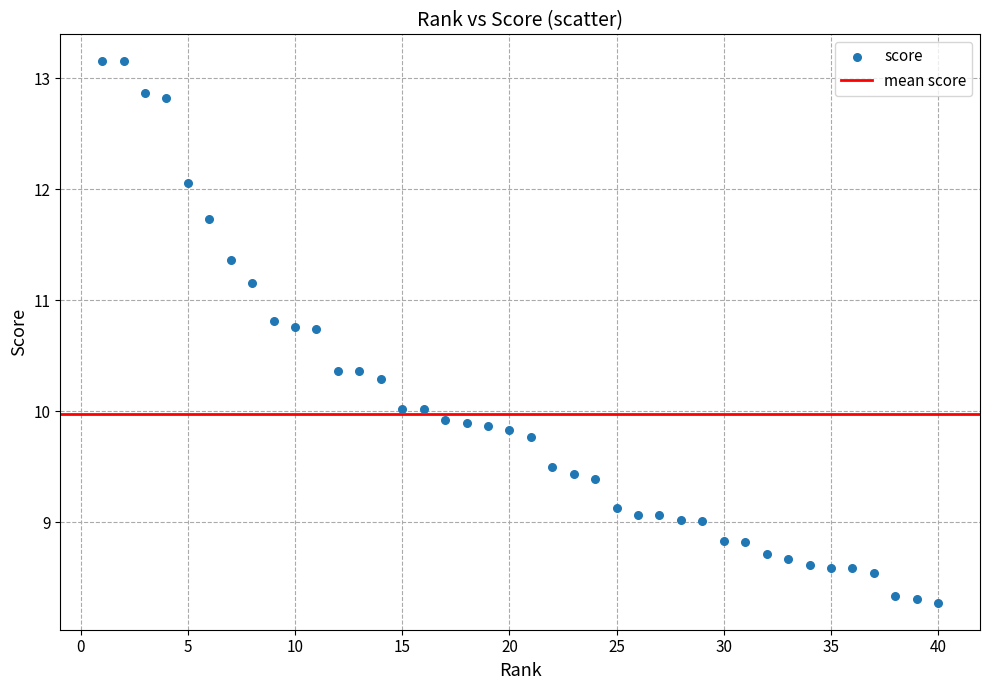

What is the range of X values (max minus min)?

39.0